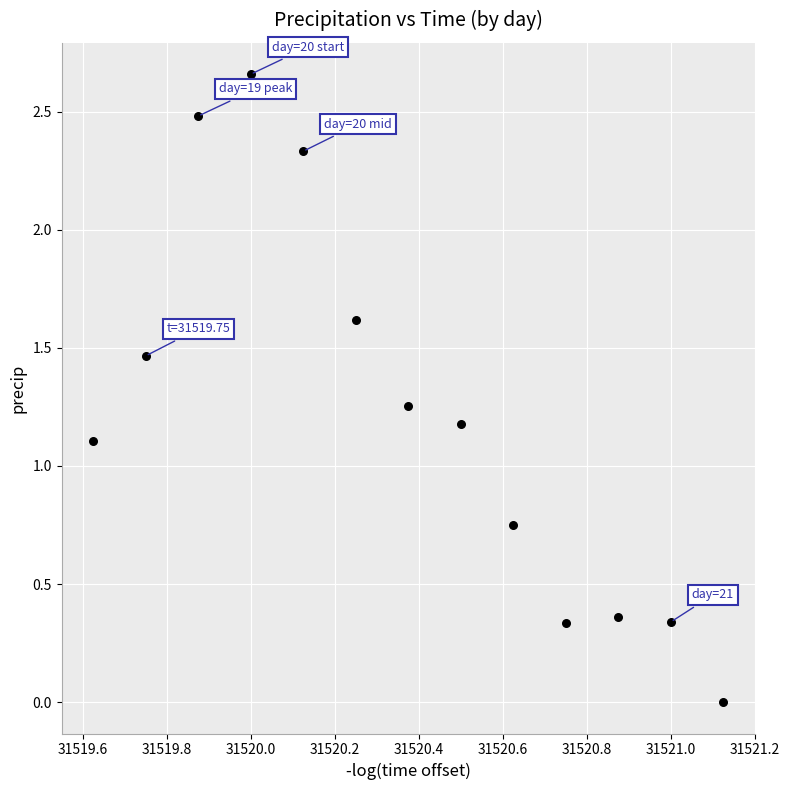

What Y value in the scatter plot is closest to 1?

1.1